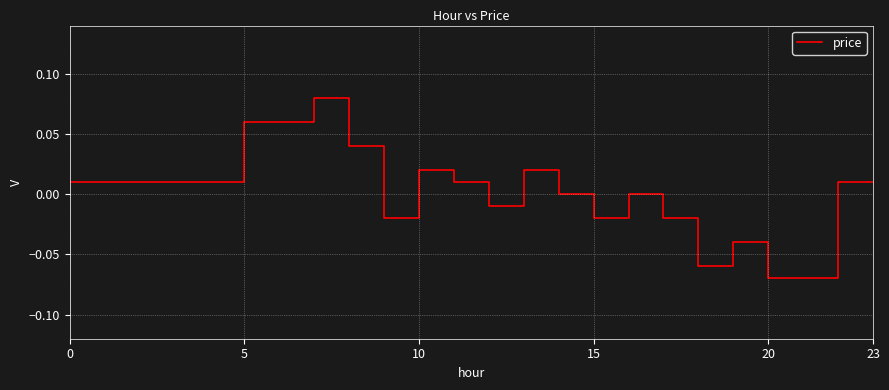

How many lines are shown in the chart?

1